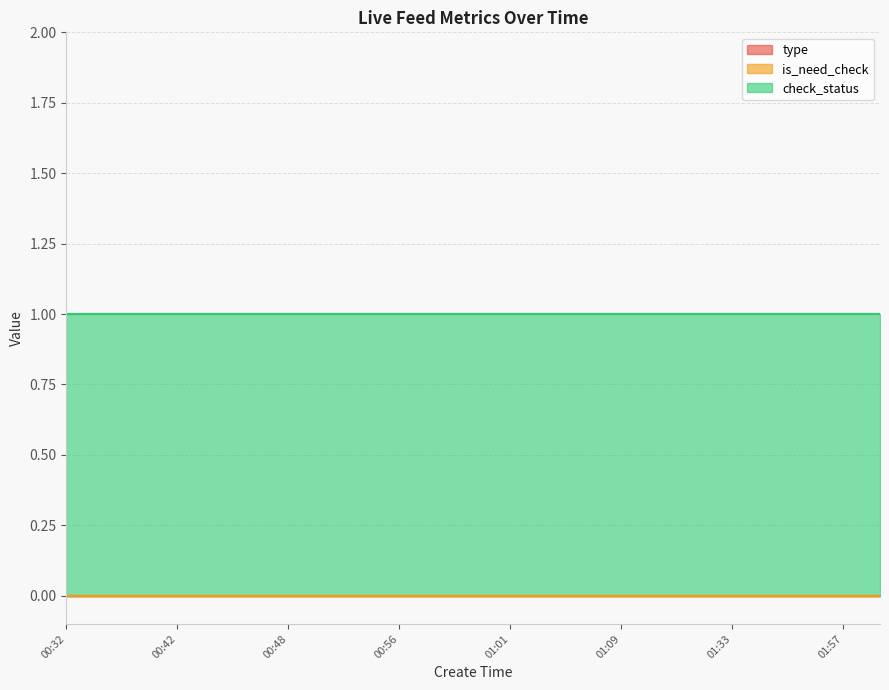

True or false: check_status and type intersect in this chart.

False